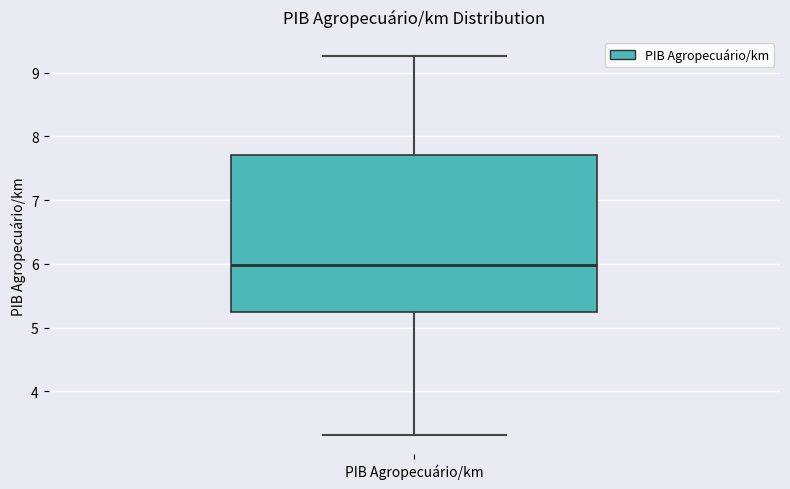

Where does the lower whisker of the box for PIB Agropecuário/km end on the y-axis? The values are not printed on the chart, so give them approximately, as read against the axis.

3.3